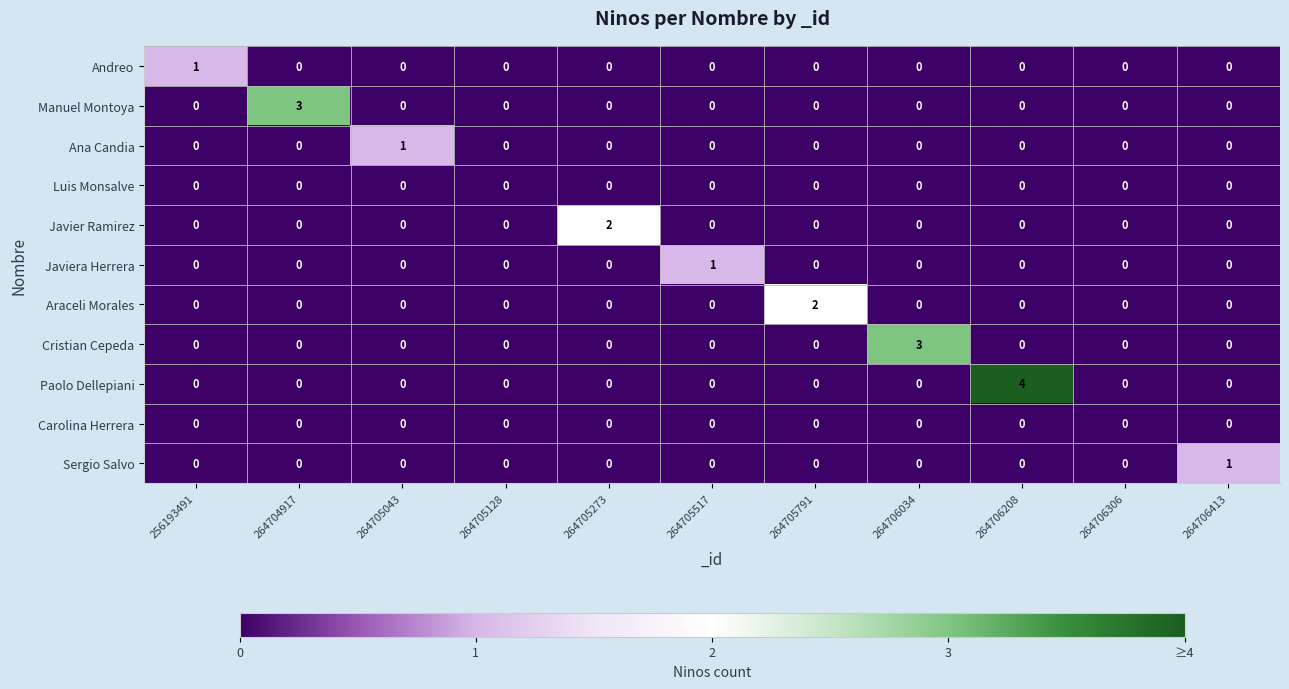

Which series has the largest total across all categories?

Paolo Dellepiani